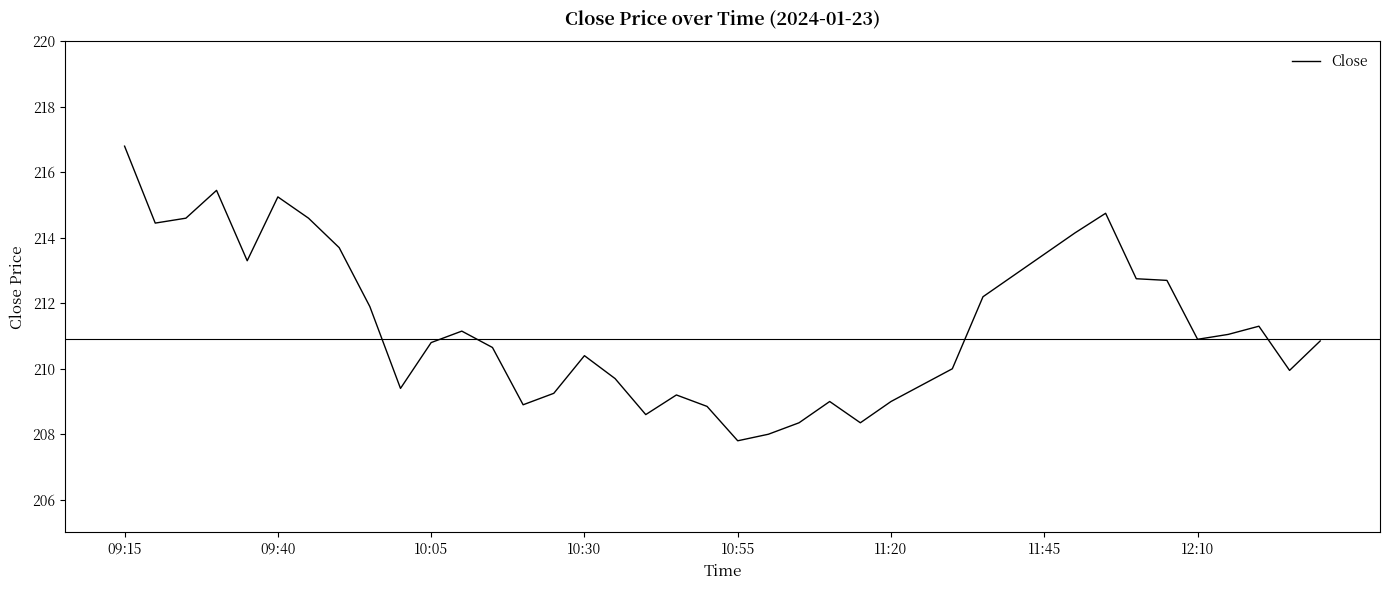

What is the maximum value shown in the chart?

216.8